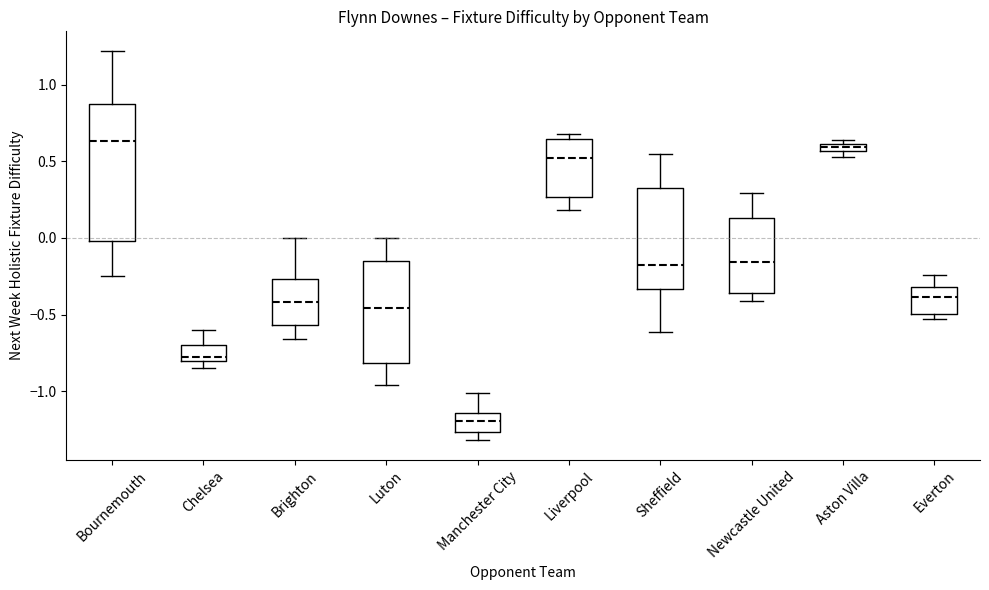

Where is the lower edge of the box for Luton on the y-axis? The values are not printed on the chart, so give them approximately, as read against the axis.

-0.80